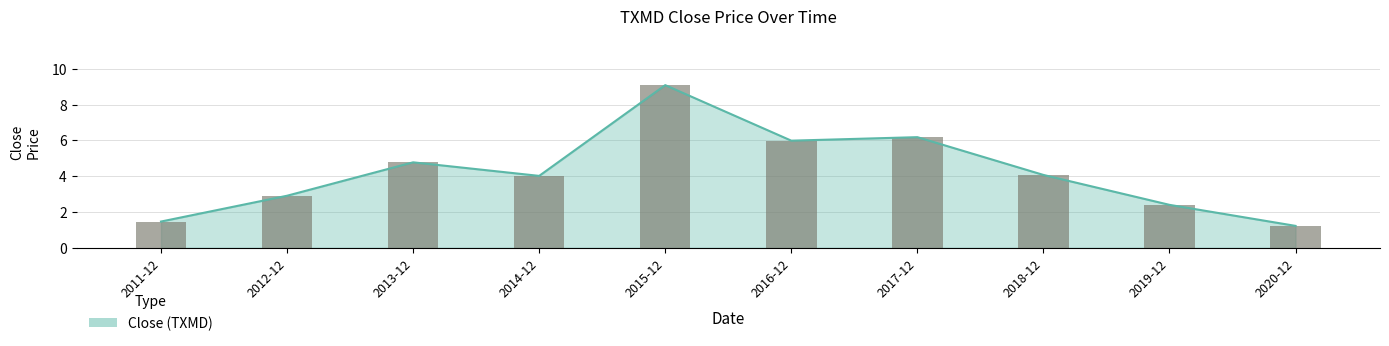

How many data points are less than 4?

4